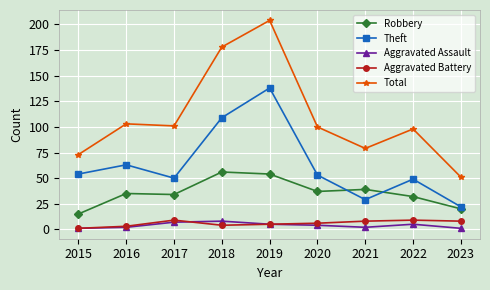

Count the Aggravated Assault values in the range 2 to 5.

5